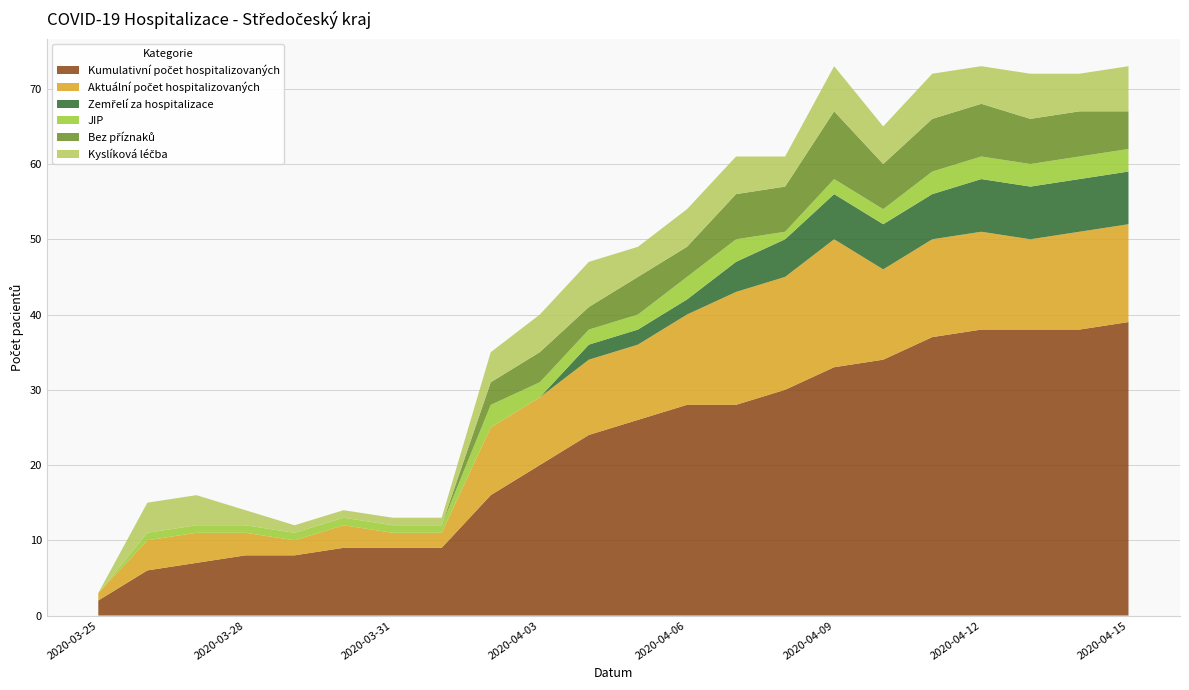

Reading right to left, what are all the values shown in this chart?

Kumulativní počet hospitalizovaných: 39	38	38	38	37	34	33	30	28	28	26	24	20	16	9	9	9	8	8	7	6	2
Aktuální počet hospitalizovaných: 13	13	12	13	13	12	17	15	15	12	10	10	9	9	2	2	3	2	3	4	4	1
Zemřelí za hospitalizace: 7	7	7	7	6	6	6	5	4	2	2	2	0	0	0	0	0	0	0	0	0	0
JIP: 3	3	3	3	3	2	2	1	3	3	2	2	2	3	1	1	1	1	1	1	1	0
Bez příznaků: 5	6	6	7	7	6	9	6	6	4	5	3	4	3	0	0	0	0	0	0	0	0
Kyslíková léčba: 6	5	6	5	6	5	6	4	5	5	4	6	5	4	1	1	1	1	2	4	4	0